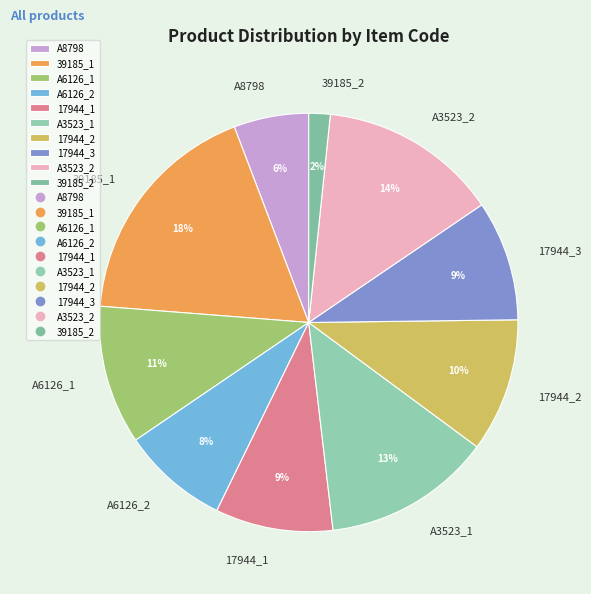

Combined, do A3523_2 and 17944_3 account for over 50%?

No